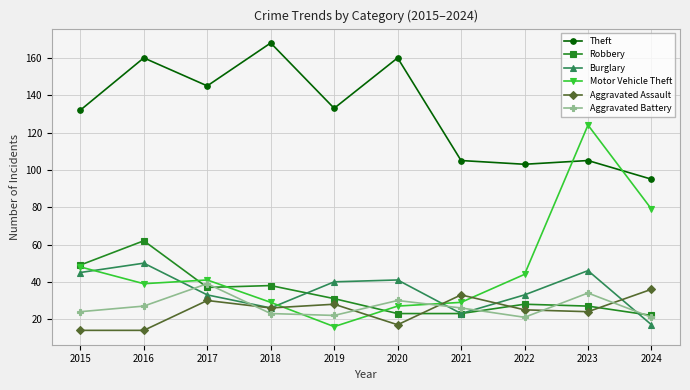

Which series has the largest total across all categories?

Theft